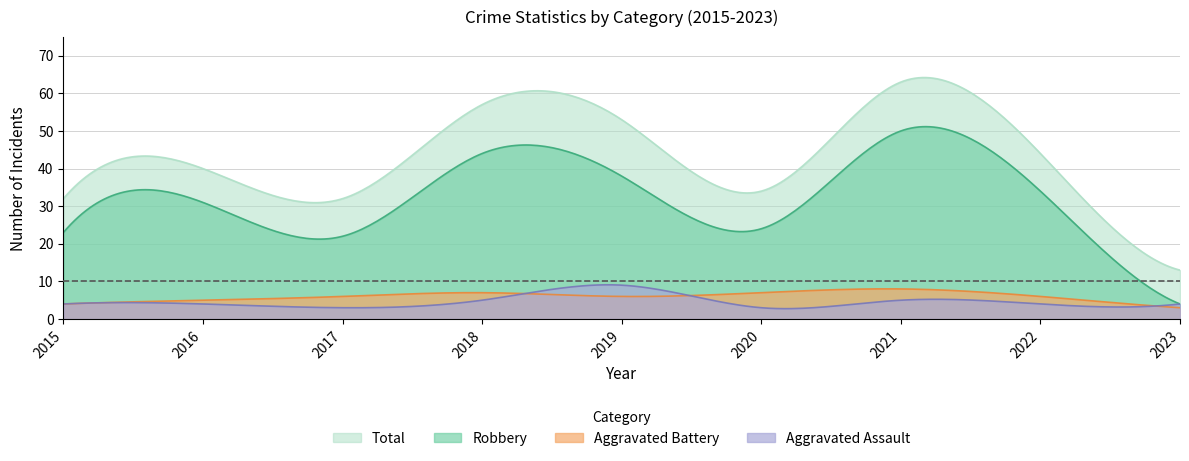

What is the value of the Aggravated Assault point at the 6th from the left?

3